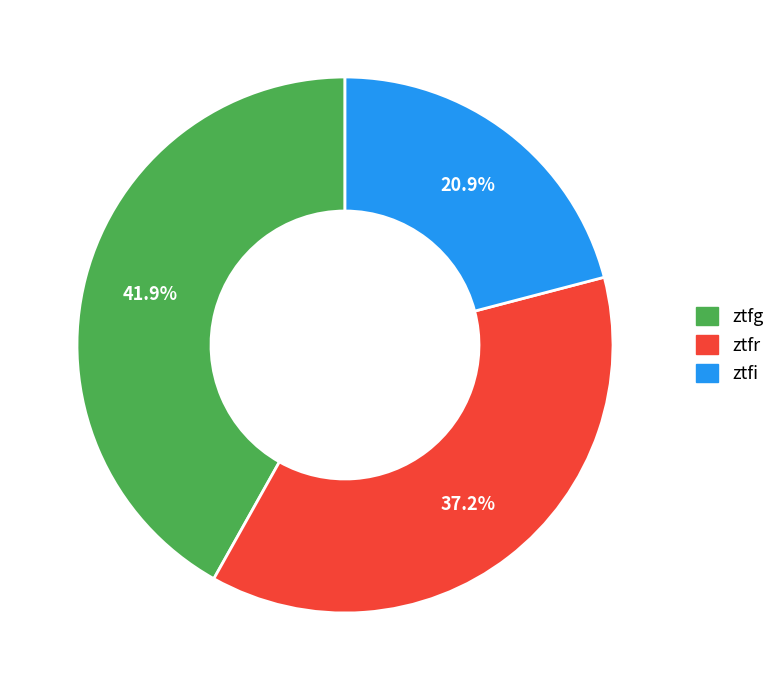

How many segments does this pie chart have?

3